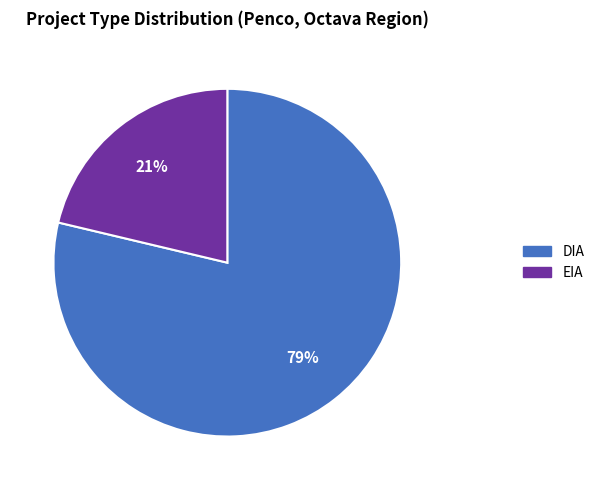

What is the majority slice?

DIA